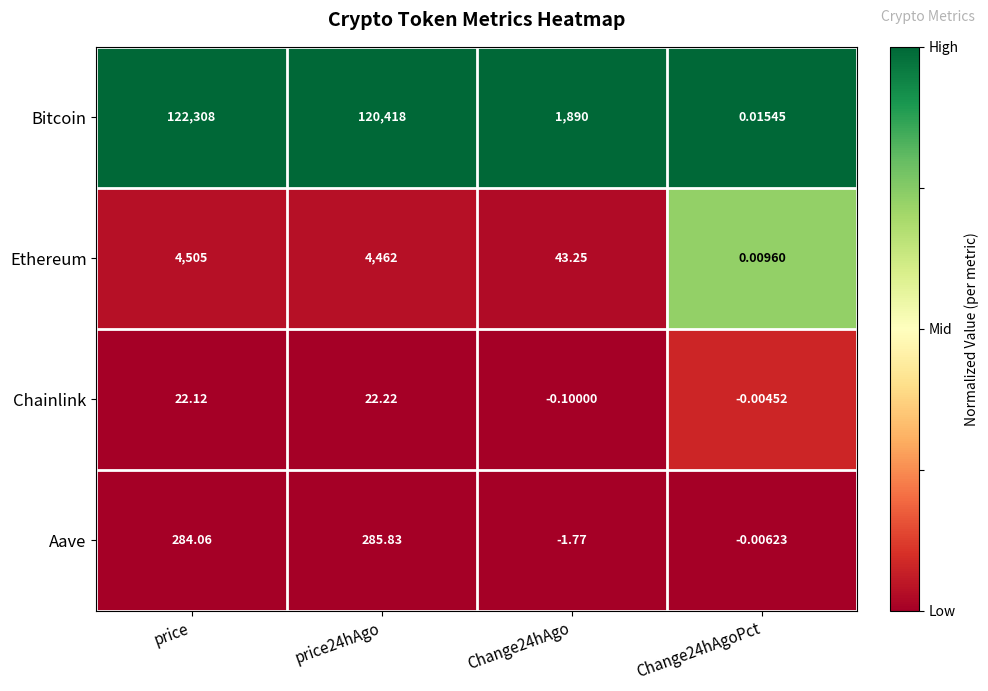

Which series has the widest spread of values?

Bitcoin